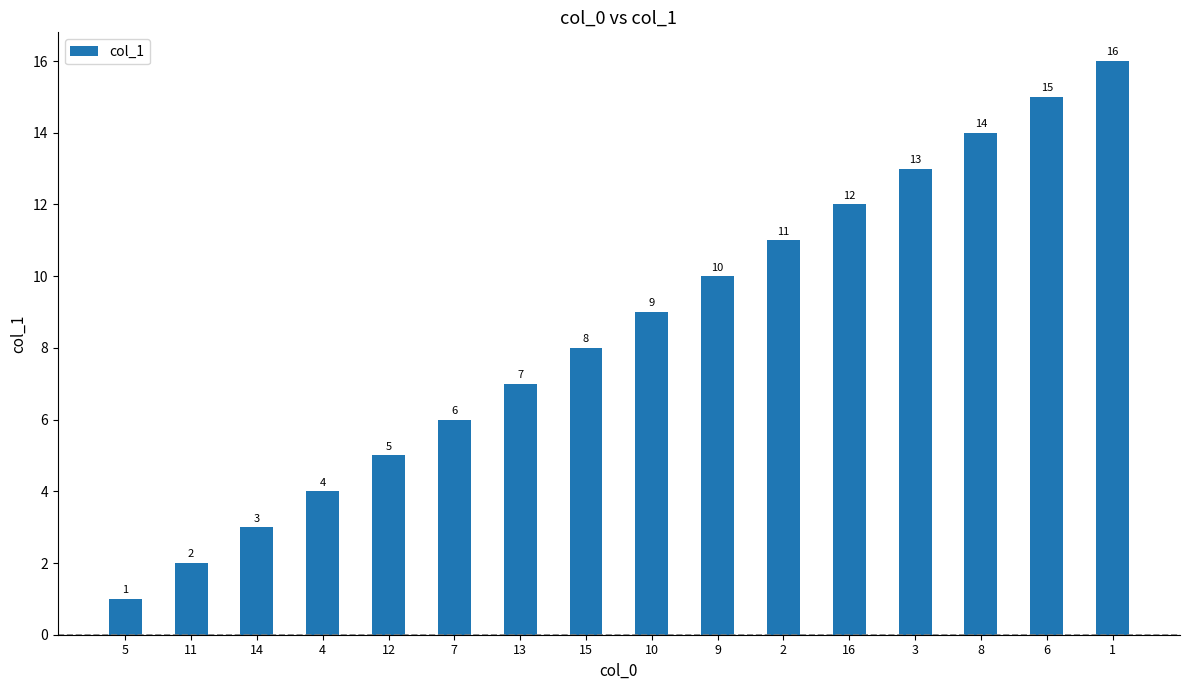

What position from the left is 8?

14